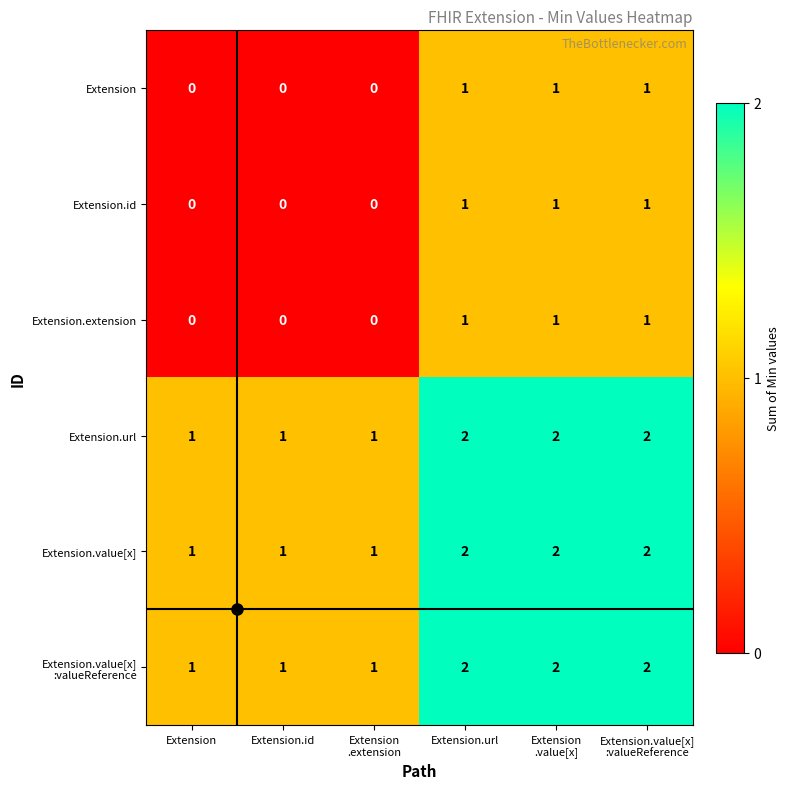

What is the total value across all series at Extension?

3